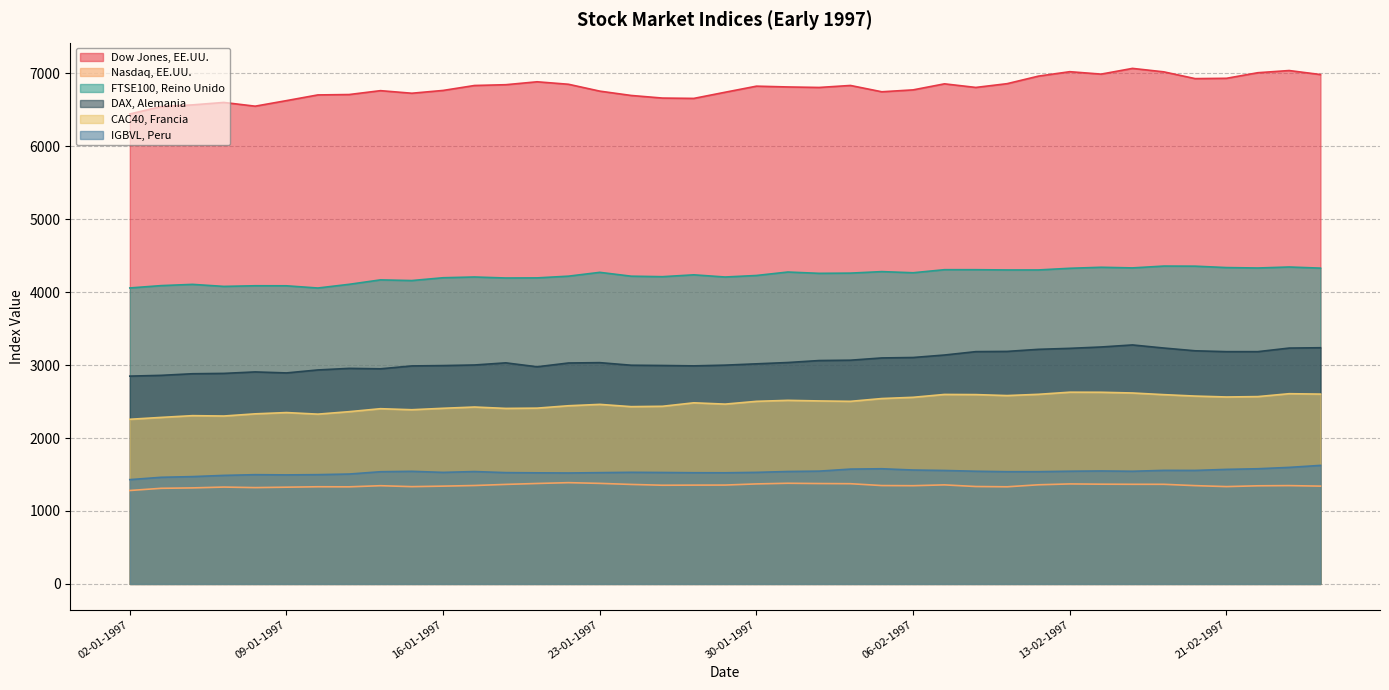

Reading right to left, what are all the values shown in this chart?

Dow Jones, EE.UU.: 26-02-1997=6983.2	25-02-1997=7038.2	24-02-1997=7008.2	21-02-1997=6931.6	20-02-1997=6927.4	19-02-1997=7020.1	18-02-1997=7067.5	14-02-1997=6989.0	13-02-1997=7022.4	12-02-1997=6961.6	11-02-1997=6858.1	10-02-1997=6806.5	07-02-1997=6855.8	06-02-1997=6773.1	05-02-1997=6746.9	04-02-1997=6833.5	03-02-1997=6806.2	31-01-1997=6813.1	30-01-1997=6823.9	29-01-1997=6740.7	28-01-1997=6656.1	27-01-1997=6660.7	24-01-1997=6696.5	23-01-1997=6755.7	22-01-1997=6850.0	21-01-1997=6883.9	20-01-1997=6843.9	17-01-1997=6833.1	16-01-1997=6765.4	15-01-1997=6726.9	14-01-1997=6762.3	13-01-1997=6709.2	10-01-1997=6703.8	09-01-1997=6625.7	08-01-1997=6549.5	07-01-1997=6600.7	06-01-1997=6567.2	03-01-1997=6544.1	02-01-1997=6442.5
Nasdaq, EE.UU.: 26-02-1997=1340.6	25-02-1997=1347.7	24-02-1997=1345.1	21-02-1997=1334.3	20-02-1997=1347.4	19-02-1997=1365.6	18-02-1997=1365.8	14-02-1997=1367.2	13-02-1997=1370.8	12-02-1997=1359.0	11-02-1997=1331.5	10-02-1997=1335.3	07-02-1997=1357.7	06-02-1997=1346.4	05-02-1997=1348.4	04-02-1997=1373.8	03-02-1997=1376.1	31-01-1997=1379.9	30-01-1997=1371.0	29-01-1997=1355.2	28-01-1997=1354.4	27-01-1997=1352.8	24-01-1997=1363.8	23-01-1997=1378.4	22-01-1997=1388.1	21-01-1997=1377.0	20-01-1997=1364.3	17-01-1997=1349.0	16-01-1997=1340.6	15-01-1997=1333.5	14-01-1997=1346.4	13-01-1997=1330.9	10-01-1997=1332.0	09-01-1997=1326.2	08-01-1997=1320.4	07-01-1997=1327.7	06-01-1997=1316.4	03-01-1997=1310.7	02-01-1997=1280.7
FTSE100, Reino Unido: 26-02-1997=4329.3	25-02-1997=4344.7	24-02-1997=4331.1	21-02-1997=4336.8	20-02-1997=4356.1	19-02-1997=4357.4	18-02-1997=4332.3	14-02-1997=4341.0	13-02-1997=4327.1	12-02-1997=4304.3	11-02-1997=4304.3	10-02-1997=4307.7	07-02-1997=4307.8	06-02-1997=4265.9	05-02-1997=4281.5	04-02-1997=4260.9	03-02-1997=4257.8	31-01-1997=4275.8	30-01-1997=4228.4	29-01-1997=4207.5	28-01-1997=4237.4	27-01-1997=4212.0	24-01-1997=4218.8	23-01-1997=4271.5	22-01-1997=4219.1	21-01-1997=4195.5	20-01-1997=4194.0	17-01-1997=4207.7	16-01-1997=4197.5	15-01-1997=4158.9	14-01-1997=4168.2	13-01-1997=4107.3	10-01-1997=4056.6	09-01-1997=4087.0	08-01-1997=4087.5	07-01-1997=4078.8	06-01-1997=4106.5	03-01-1997=4089.5	02-01-1997=4057.4
DAX, Alemania: 26-02-1997=3237.9	25-02-1997=3233.2	24-02-1997=3184.2	21-02-1997=3184.1	20-02-1997=3196.0	19-02-1997=3233.8	18-02-1997=3276.2	14-02-1997=3248.2	13-02-1997=3229.5	12-02-1997=3216.1	11-02-1997=3187.6	10-02-1997=3184.4	07-02-1997=3138.0	06-02-1997=3104.1	05-02-1997=3098.0	04-02-1997=3067.1	03-02-1997=3062.3	31-01-1997=3035.2	30-01-1997=3017.3	29-01-1997=2999.2	28-01-1997=2989.3	27-01-1997=2994.5	24-01-1997=2998.2	23-01-1997=3033.5	22-01-1997=3028.7	21-01-1997=2976.7	20-01-1997=3030.7	17-01-1997=3001.4	16-01-1997=2993.3	15-01-1997=2988.5	14-01-1997=2948.9	13-01-1997=2955.0	10-01-1997=2933.4	09-01-1997=2892.6	08-01-1997=2906.3	07-01-1997=2886.1	06-01-1997=2881.3	03-01-1997=2859.3	02-01-1997=2848.8
CAC40, Francia: 26-02-1997=2602.2	25-02-1997=2607.7	24-02-1997=2567.9	21-02-1997=2562.8	20-02-1997=2575.2	19-02-1997=2594.8	18-02-1997=2617.5	14-02-1997=2627.4	13-02-1997=2628.4	12-02-1997=2599.3	11-02-1997=2582.1	10-02-1997=2595.4	07-02-1997=2597.5	06-02-1997=2558.4	05-02-1997=2541.3	04-02-1997=2503.1	03-02-1997=2508.6	31-01-1997=2516.6	30-01-1997=2503.1	29-01-1997=2465.0	28-01-1997=2482.8	27-01-1997=2435.2	24-01-1997=2430.3	23-01-1997=2461.3	22-01-1997=2442.5	21-01-1997=2409.9	20-01-1997=2406.1	17-01-1997=2425.1	16-01-1997=2407.8	15-01-1997=2388.0	14-01-1997=2402.1	13-01-1997=2361.3	10-01-1997=2327.5	09-01-1997=2349.1	08-01-1997=2331.6	07-01-1997=2301.7	06-01-1997=2306.7	03-01-1997=2282.8	02-01-1997=2257.0
IGBVL, Peru: 26-02-1997=1624.9	25-02-1997=1597.5	24-02-1997=1578.8	21-02-1997=1570.3	20-02-1997=1555.8	19-02-1997=1556.7	18-02-1997=1544.3	14-02-1997=1548.5	13-02-1997=1544.9	12-02-1997=1538.7	11-02-1997=1538.4	10-02-1997=1544.6	07-02-1997=1555.2	06-02-1997=1561.4	05-02-1997=1578.8	04-02-1997=1574.1	03-02-1997=1546.1	31-01-1997=1541.0	30-01-1997=1529.3	29-01-1997=1523.6	28-01-1997=1524.3	27-01-1997=1527.6	24-01-1997=1530.1	23-01-1997=1525.4	22-01-1997=1520.8	21-01-1997=1522.9	20-01-1997=1525.8	17-01-1997=1540.4	16-01-1997=1529.0	15-01-1997=1543.6	14-01-1997=1537.9	13-01-1997=1506.3	10-01-1997=1498.0	09-01-1997=1494.6	08-01-1997=1497.6	07-01-1997=1487.8	06-01-1997=1471.1	03-01-1997=1461.7	02-01-1997=1429.7